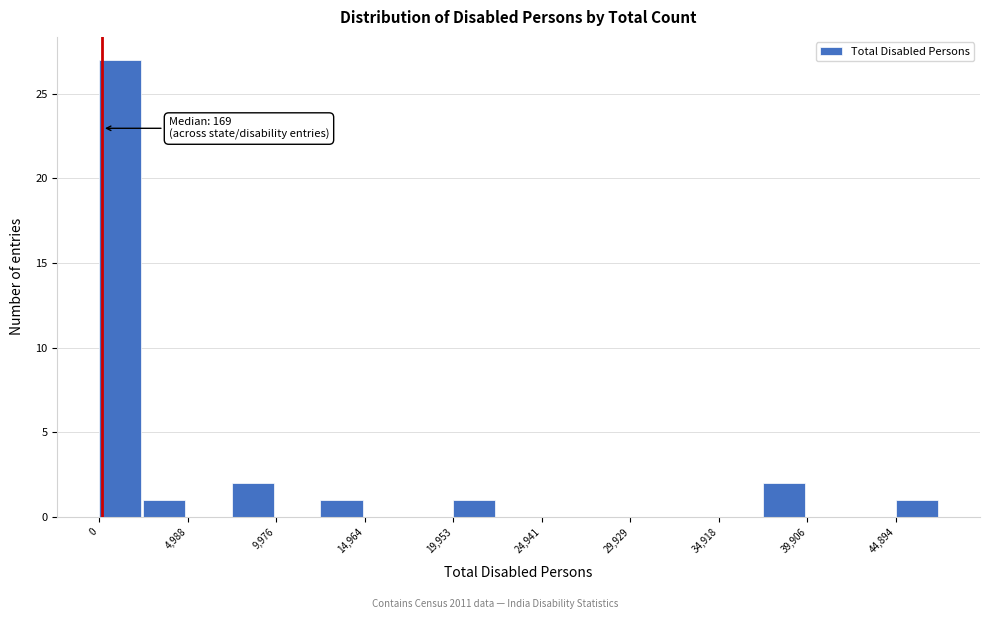

Which range on the x-axis has the tallest bar?

0 to 2500